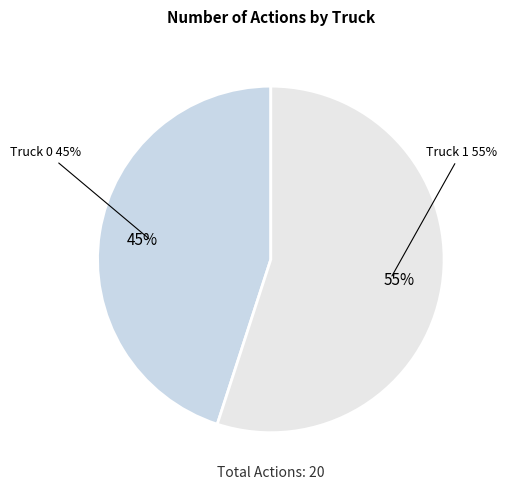

Is it true that Truck 1 is 64% of the pie?

False